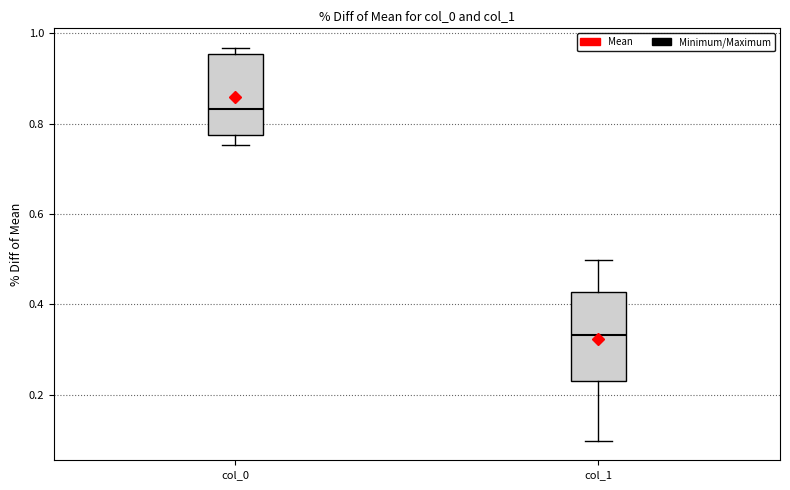

Reading left to right, transcribe this box plot: for each box, give where its median line is, the range the box spans, and where its two whiskers end, as read against the y-axis. The values are not printed on the chart, so give them approximately, as read against the axis.

col_0: median 0.84, box 0.78 to 0.96, whiskers 0.76 to 0.96 (just above the box's upper edge)
col_1: median 0.34, box 0.24 to 0.42, whiskers 0.10 to 0.50